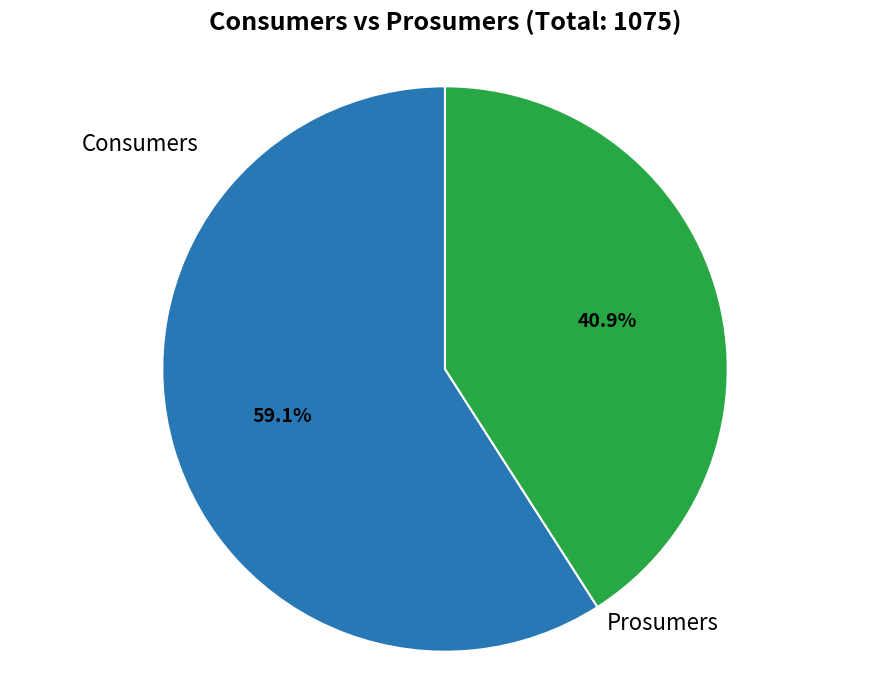

Does Consumers account for over 50% of the chart?

Yes